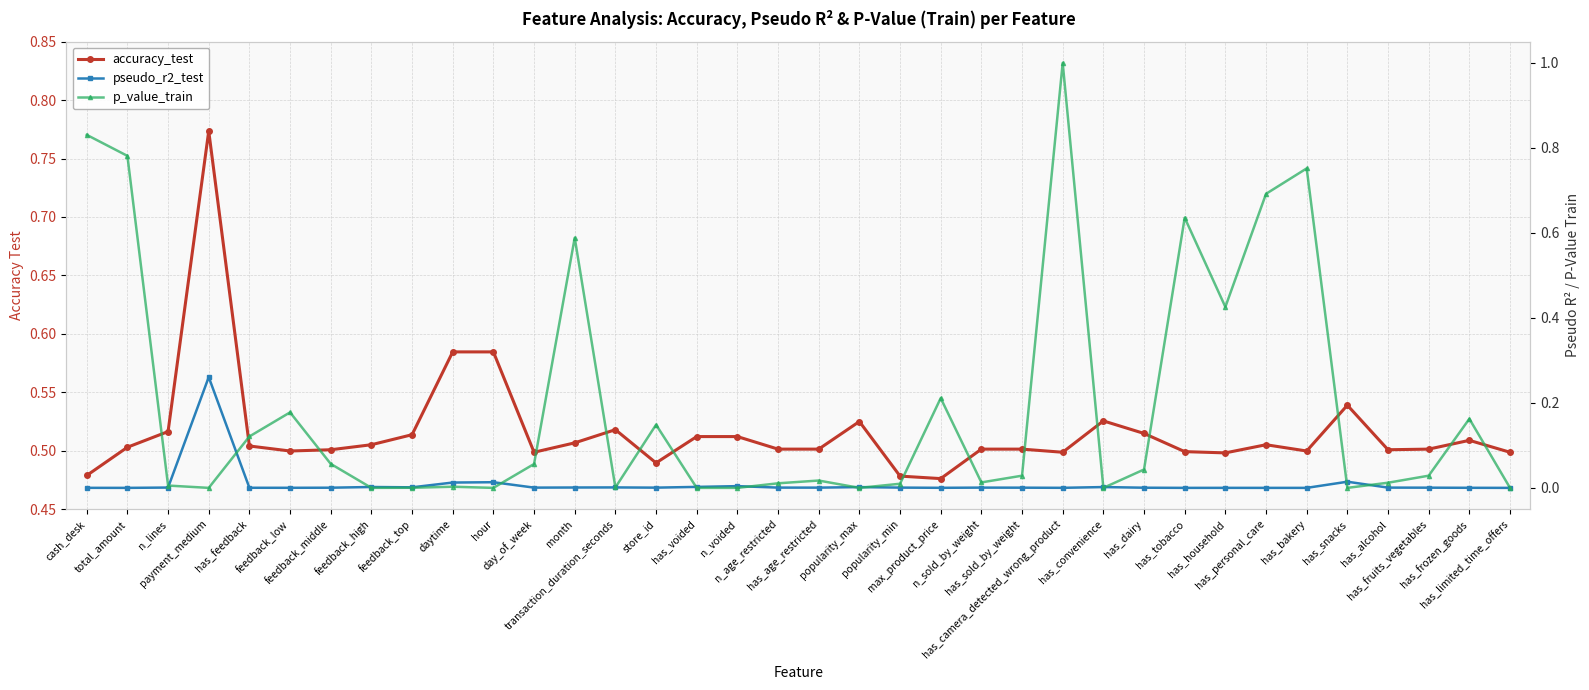

The accuracy_test series shows 0.8 at payment_medium. True or false?

True